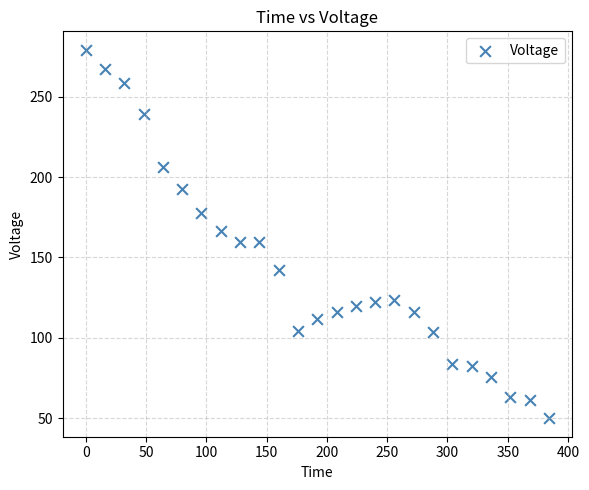

What is the range of X values (max minus min)?

384.0